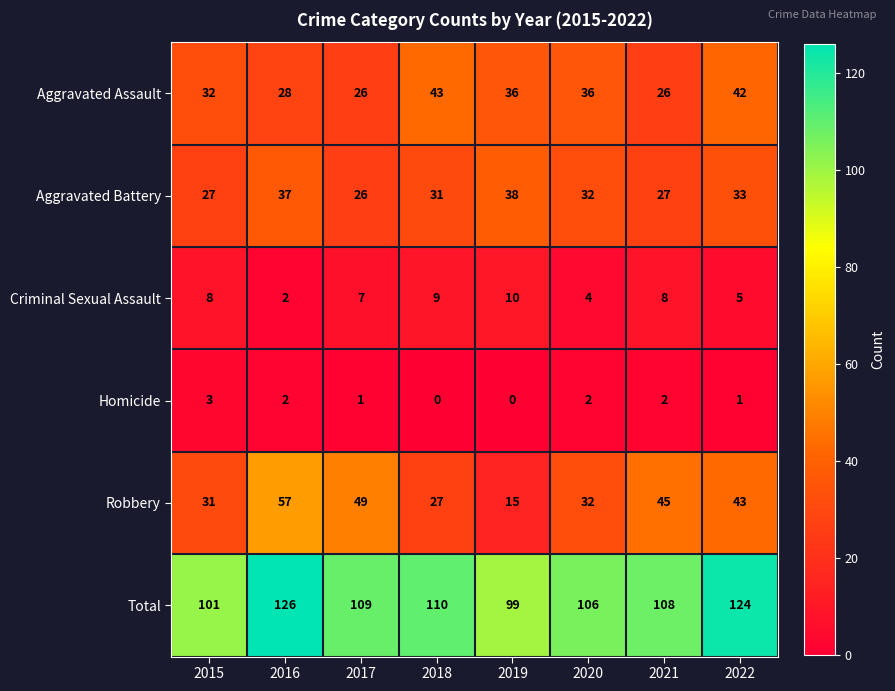

The value of Aggravated Assault at 2017 is 36. True or false?

False